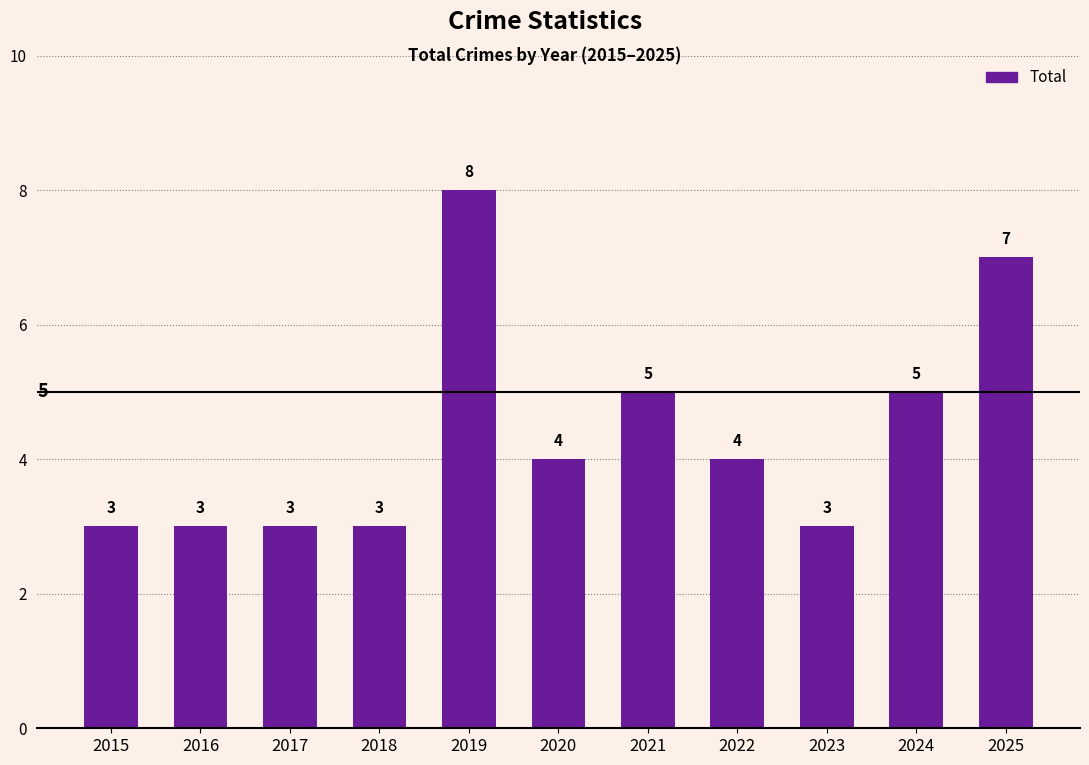

How many categories are shown in the chart?

11